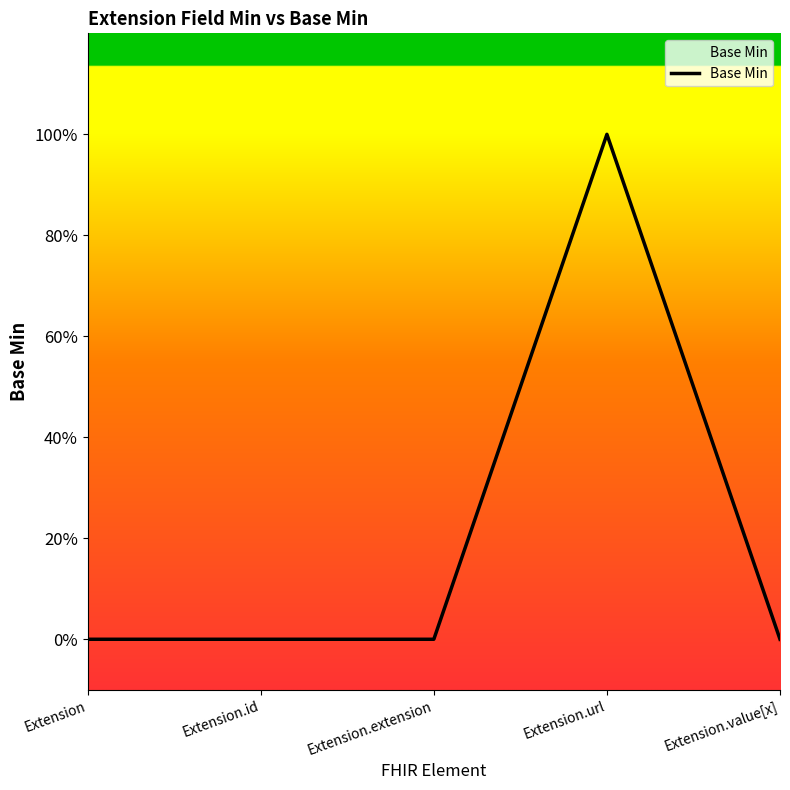

What is the label of the 4th point from the right?

Extension.id